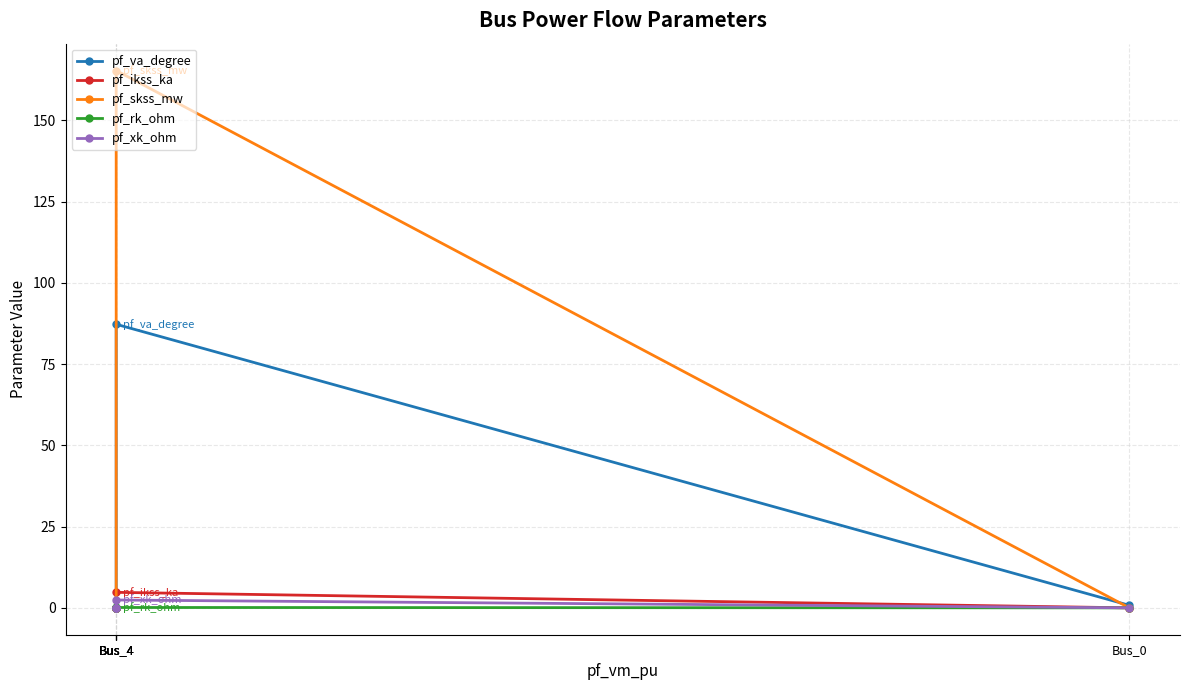

At which label does pf_skss_mw reach its peak?

Bus_4